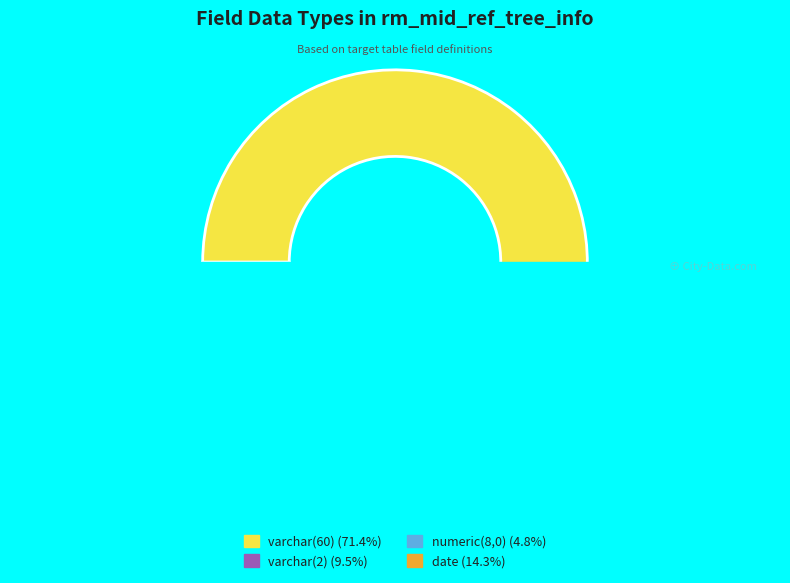

Is it true that varchar(2) is 17% of the pie?

False